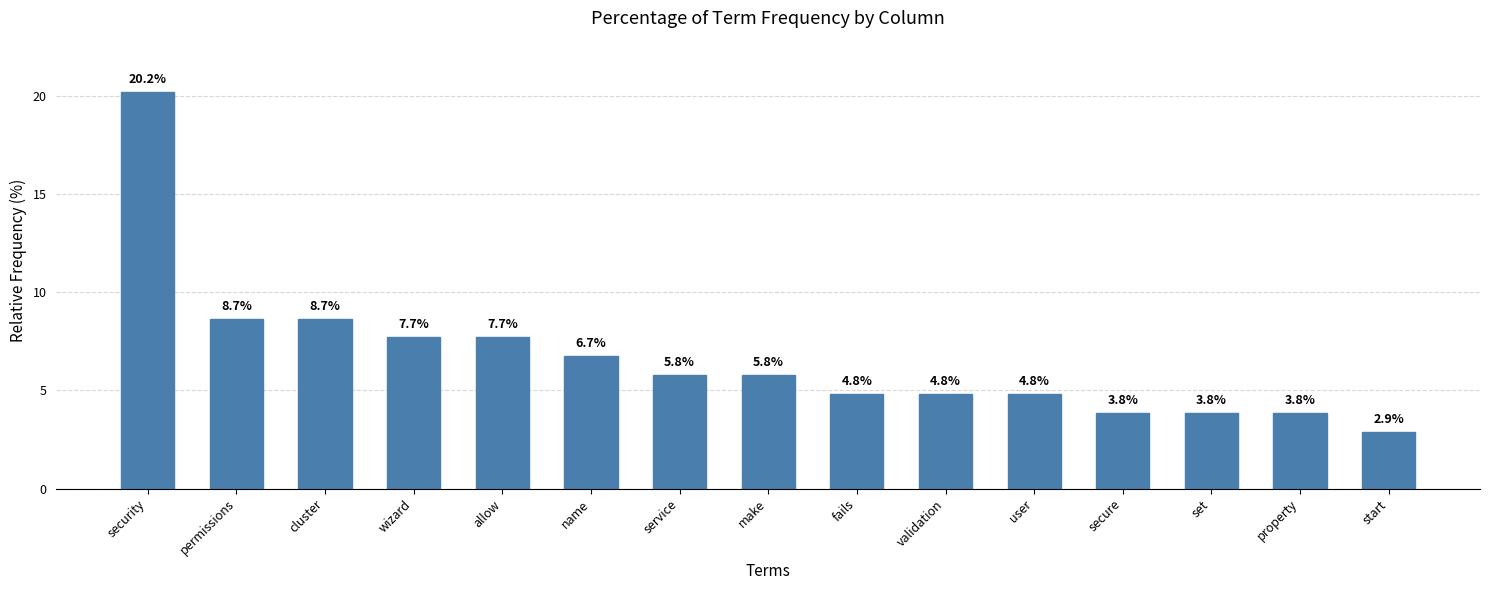

Between permissions and secure, which is larger?

permissions